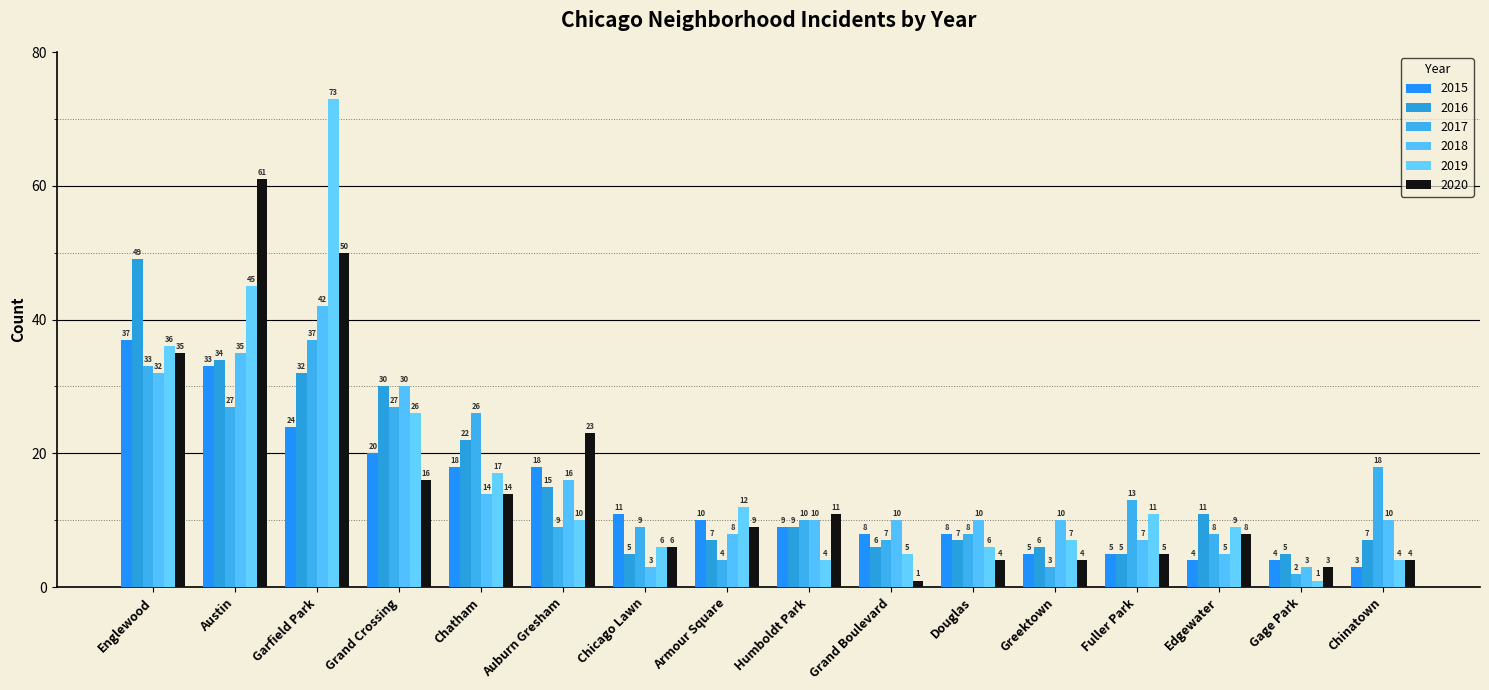

What are all the series names shown in the legend?

2015, 2016, 2017, 2018, 2019, 2020